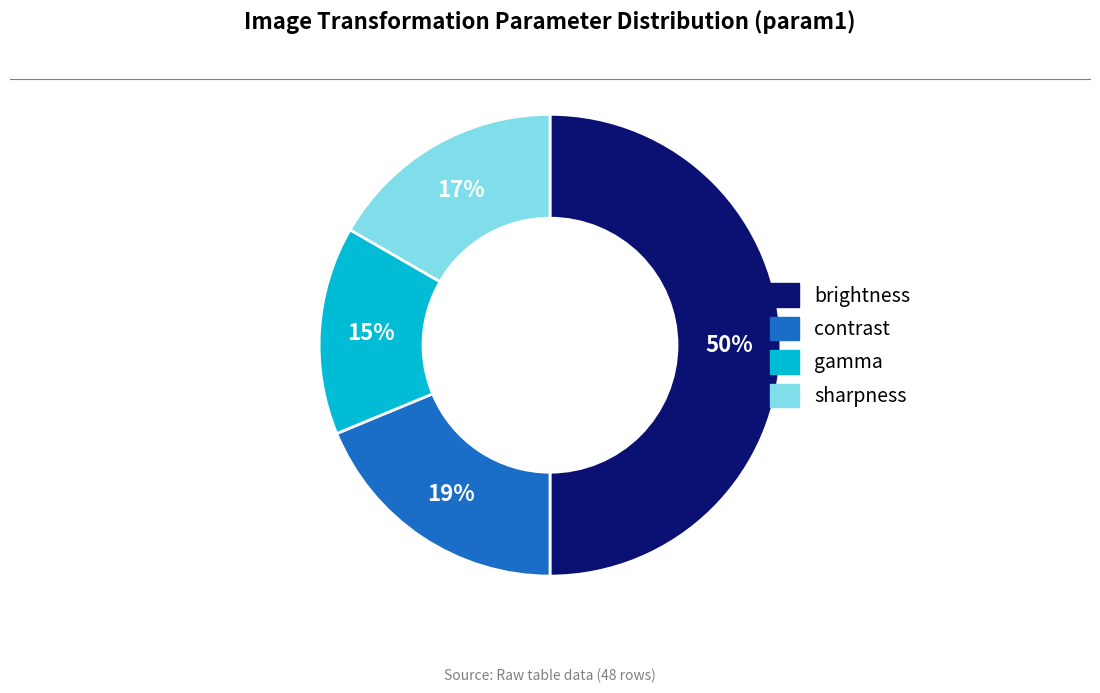

Count the number of slices in the pie.

4